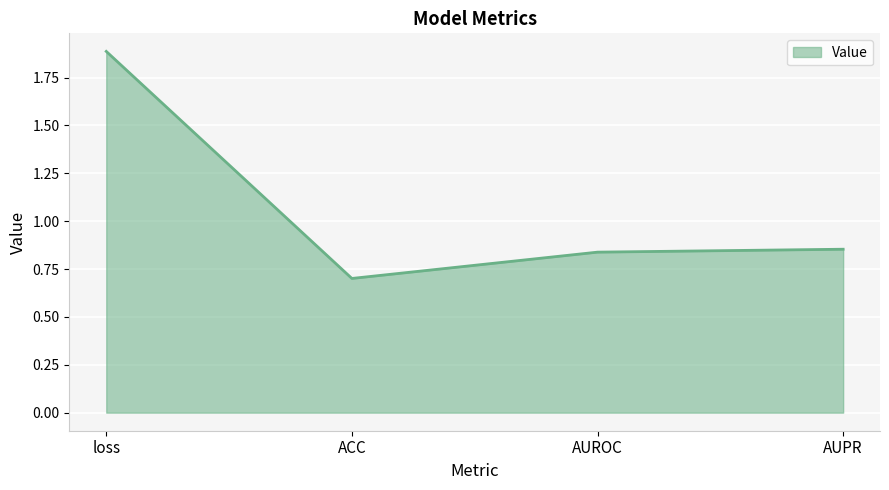

Is it true that the value at ACC is 0.3?

False